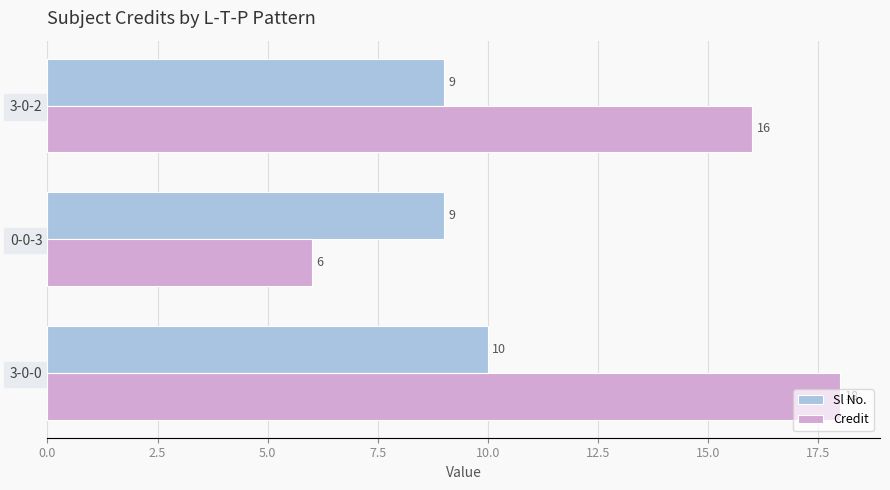

What value does the Credit series have at 3-0-2, to the nearest 10?

20